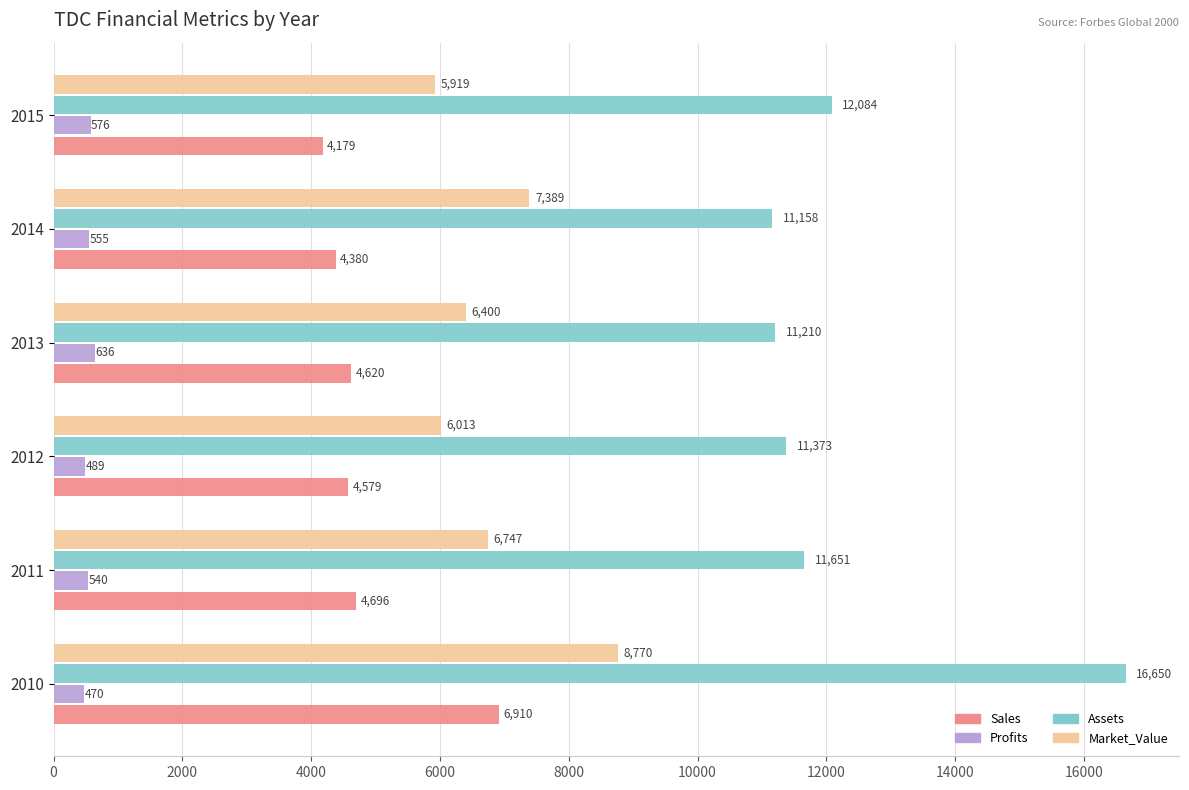

Which series has the largest total across all categories?

Assets